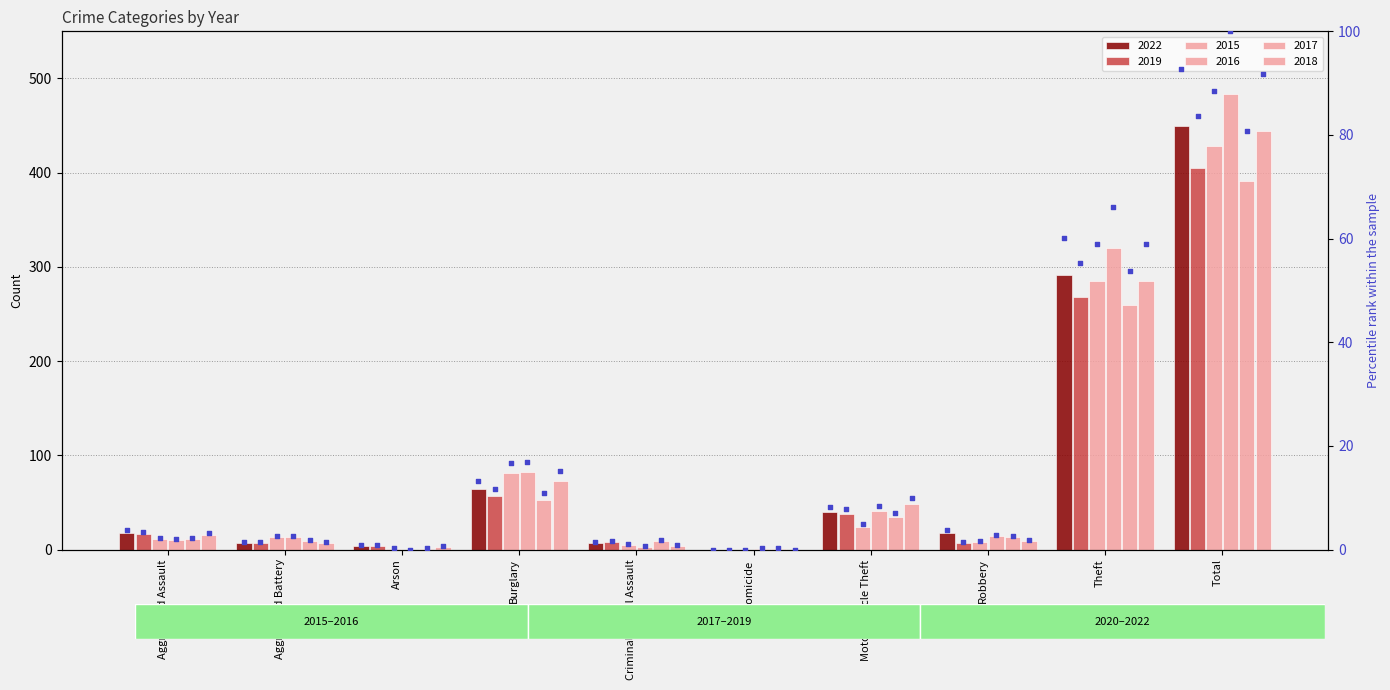

What is the change in value from Homicide to Motor Vehicle Theft?

+8.3